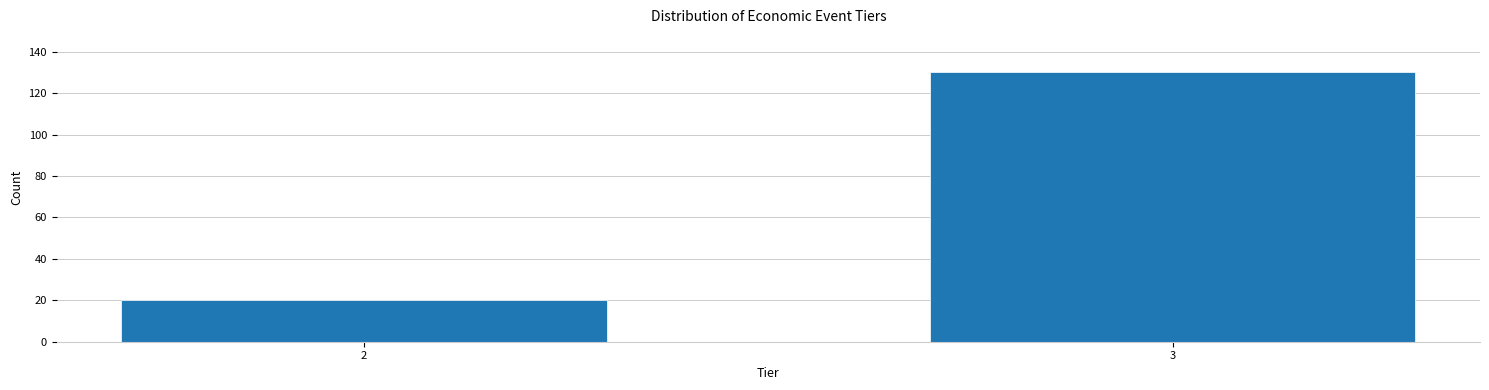

Reading left to right, what are all the values shown in this chart?

2=20	3=130